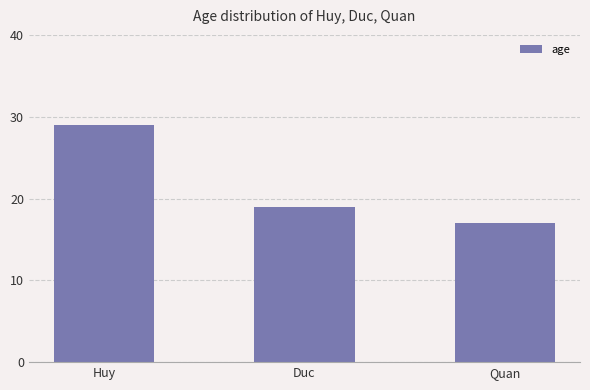

What is the smallest value displayed?

17